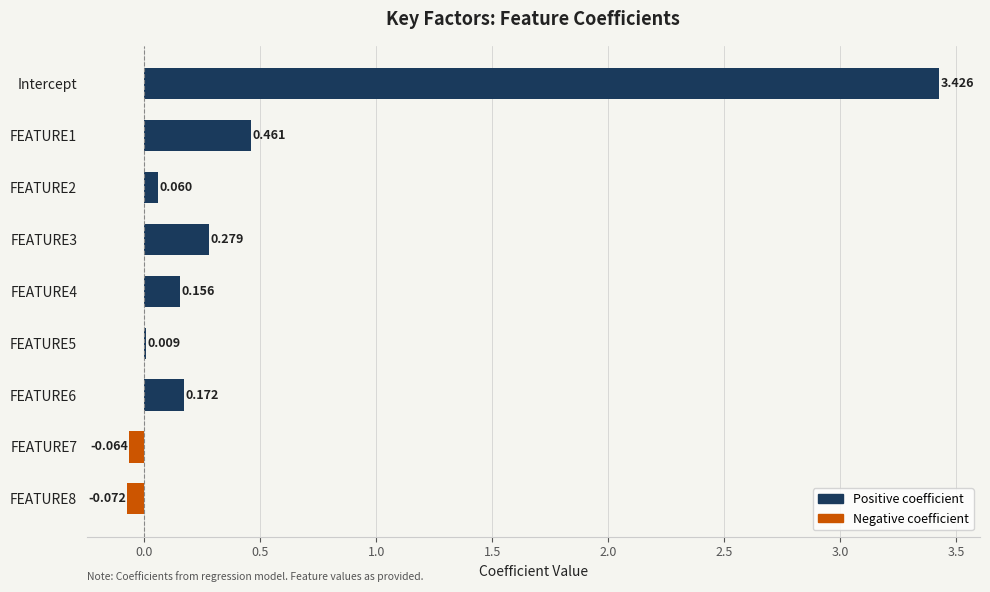

Which label corresponds to the largest value in the chart?

Intercept